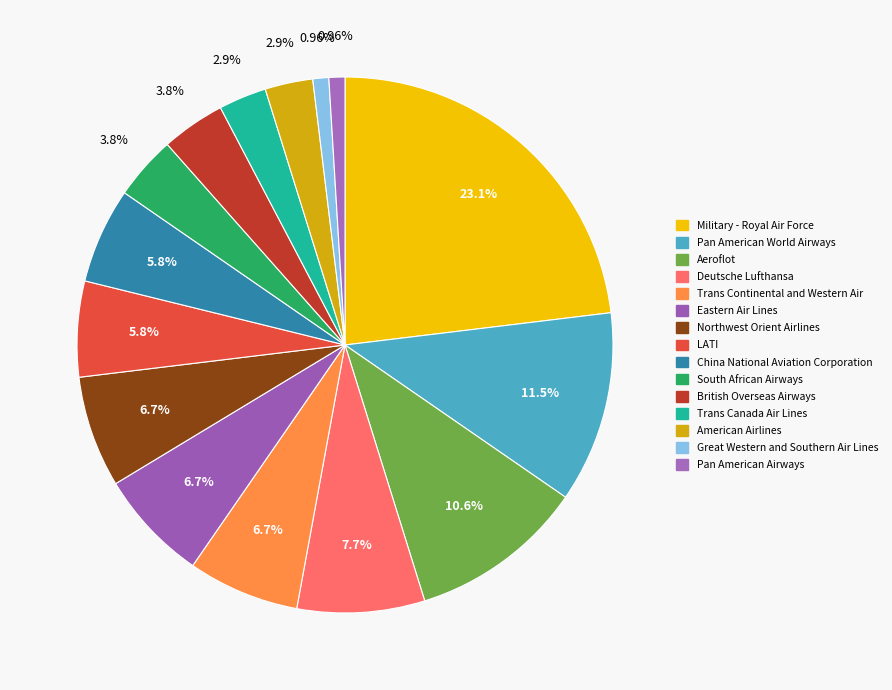

The Trans Continental and Western Air slice represents 16% of the pie. True or false?

False